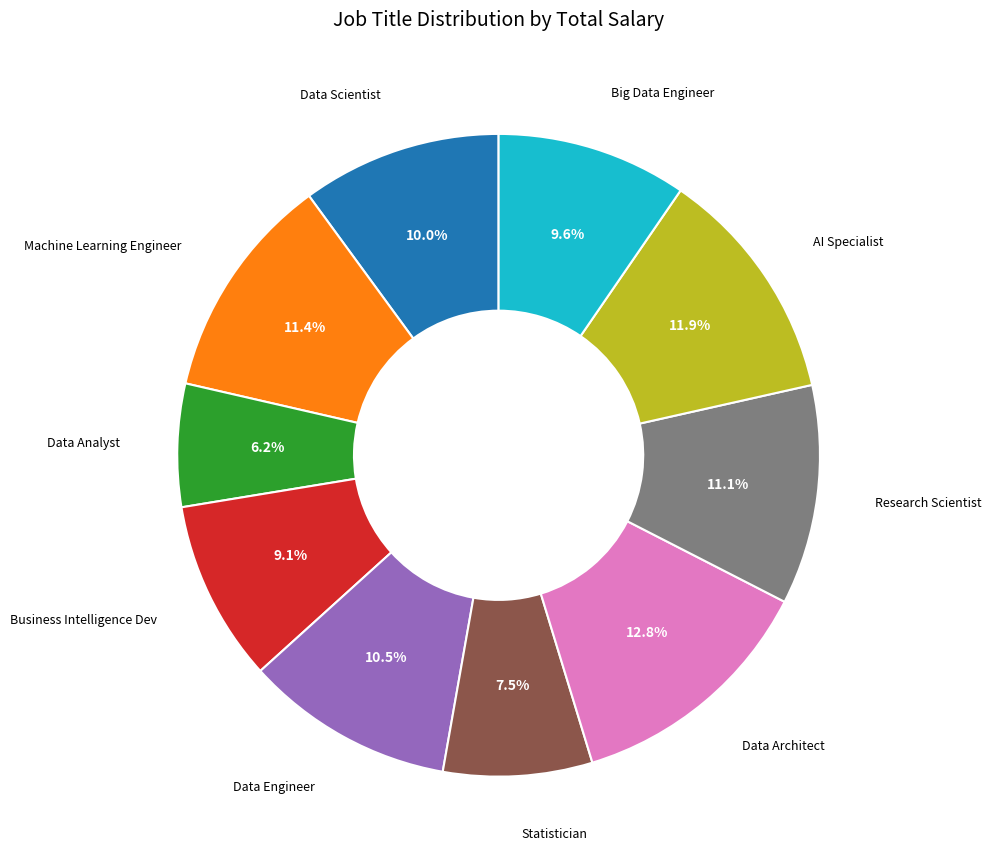

Count the number of slices in the pie.

10